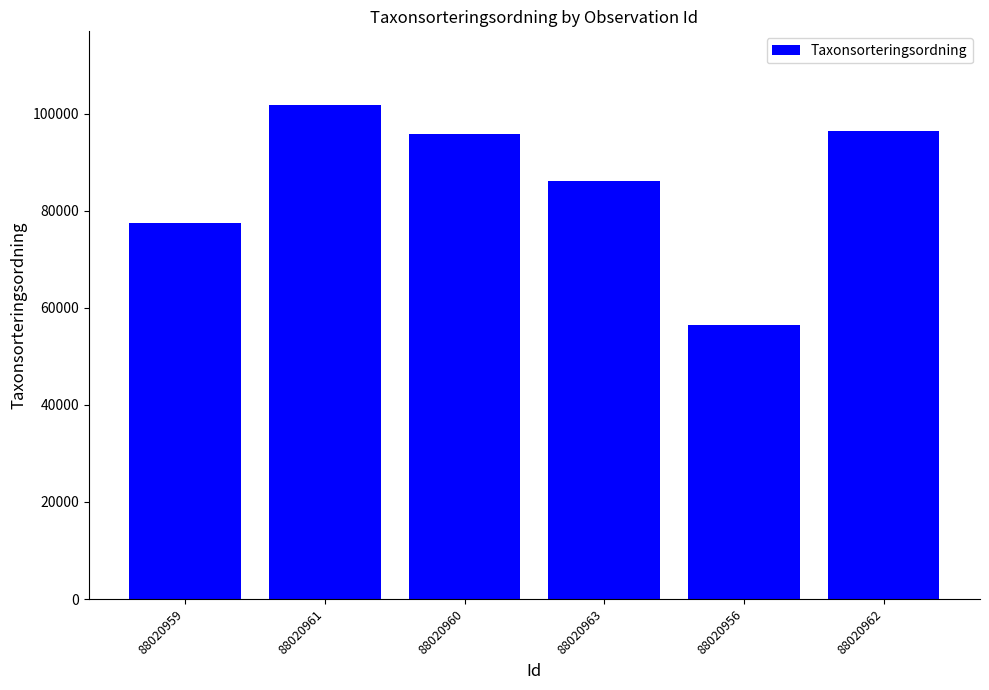

Which category has the lowest value across all series?

88020956